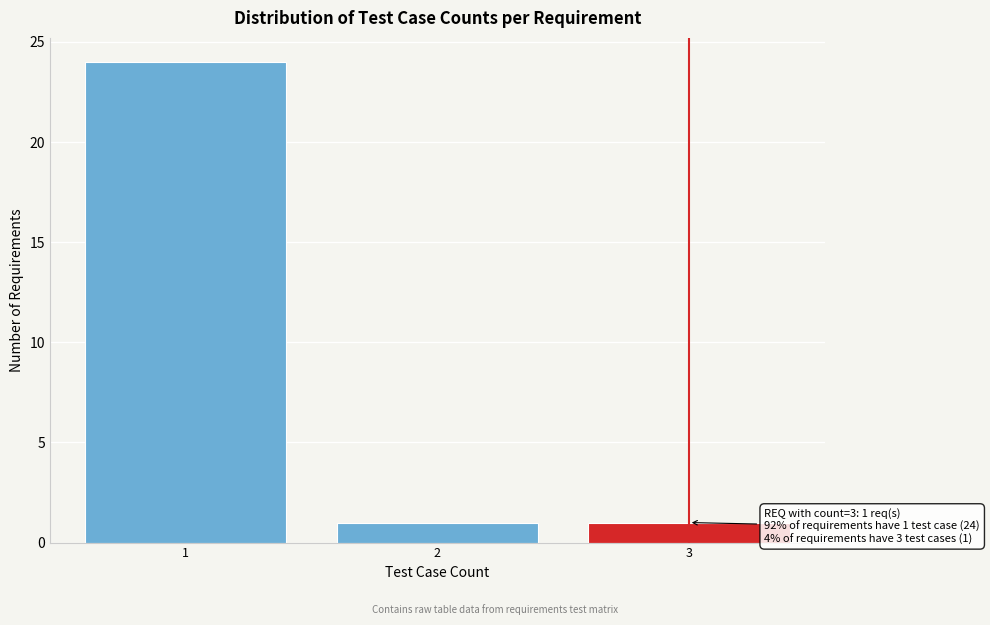

Over which range of the x-axis is the bar tallest?

0.5 to 1.5